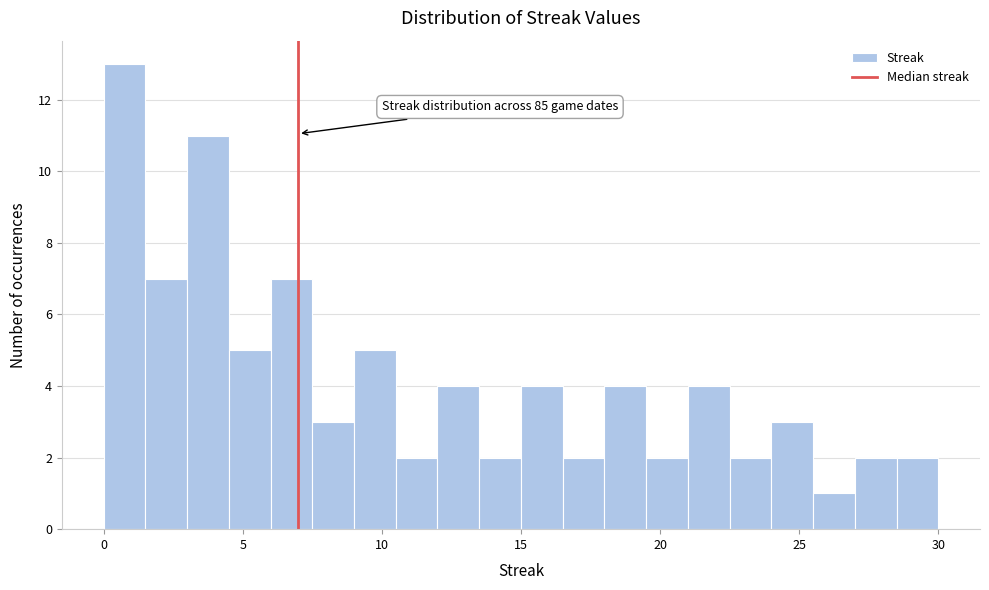

Around what value on the x-axis is the tallest bar? Give the approximate position of its centre, as read against the axis.

1.0